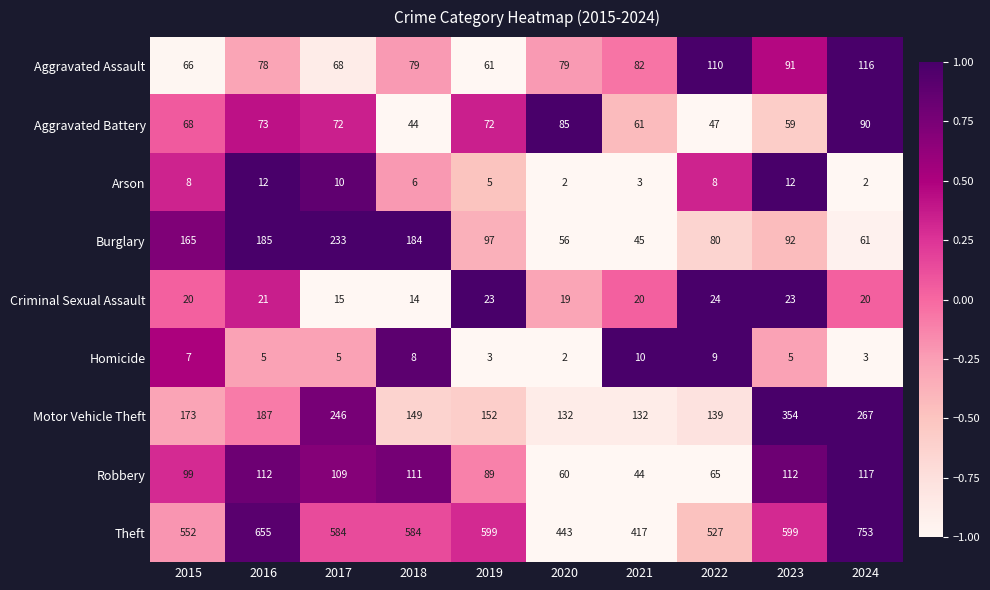

What is the difference between the highest and lowest values at 2015?

545